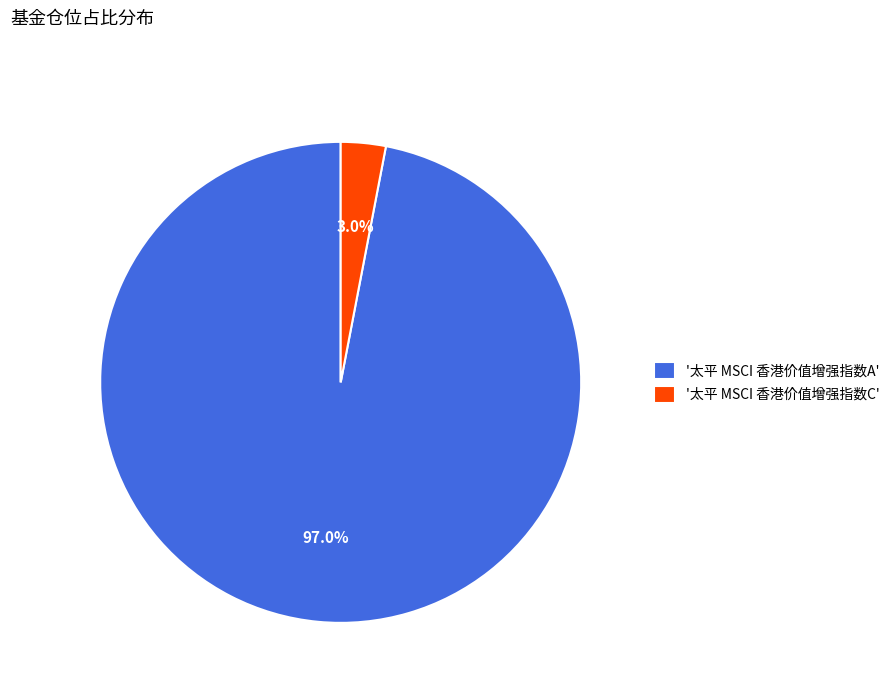

What is the majority slice?

'太平 MSCI 香港价值增强指数A'